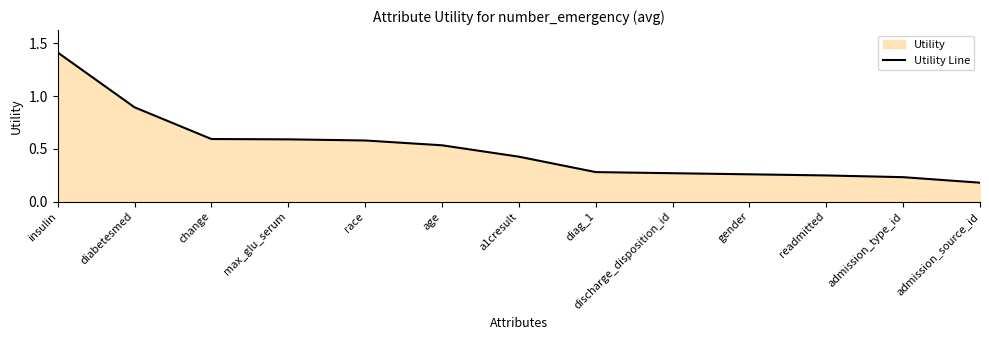

What is the minimum value shown in the chart?

0.2